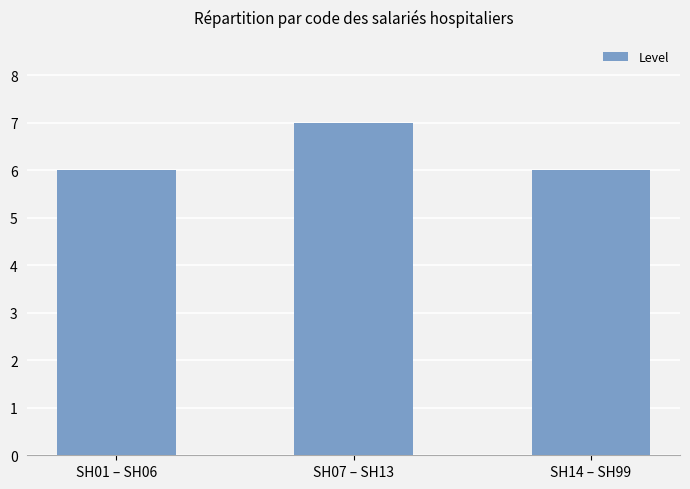

What is the label of the 2nd bar from the right?

SH07 – SH13